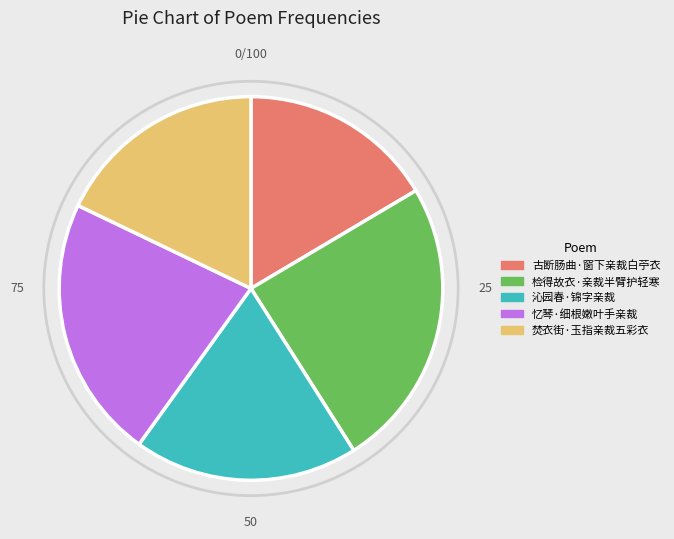

Do 沁园春·锦字亲裁 and 忆琴·细根嫩叶手亲裁 together represent more than half of the pie?

No